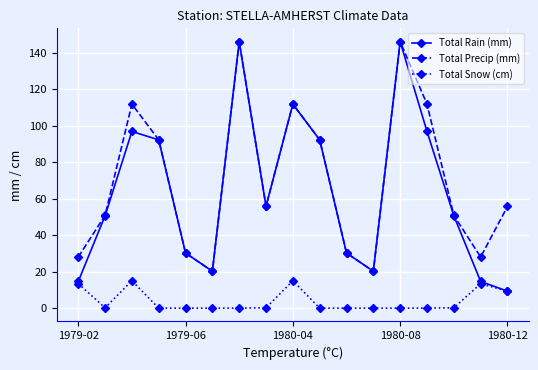

How many interior local peaks does the Total Precip (mm) series have?

4